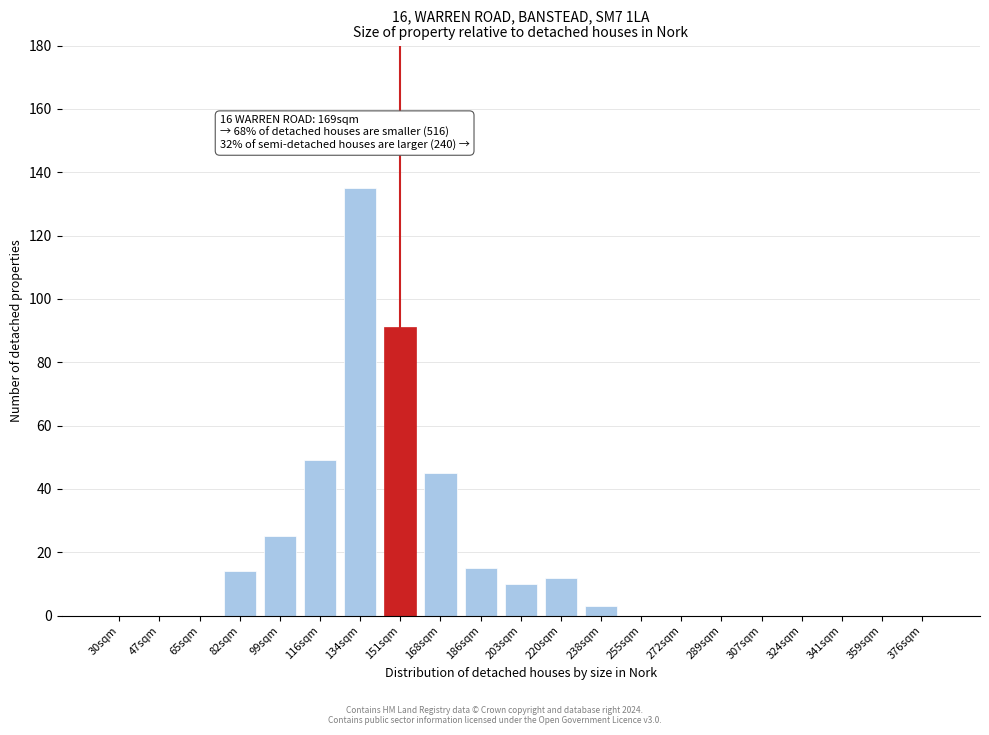

Reading left to right, extract all data points from this chart.

30sqm=0	47sqm=0	65sqm=0	82sqm=14	99sqm=25	116sqm=49	134sqm=135	151sqm=91	168sqm=45	186sqm=15	203sqm=10	220sqm=12	238sqm=3	255sqm=0	272sqm=0	289sqm=0	307sqm=0	324sqm=0	341sqm=0	359sqm=0	376sqm=0